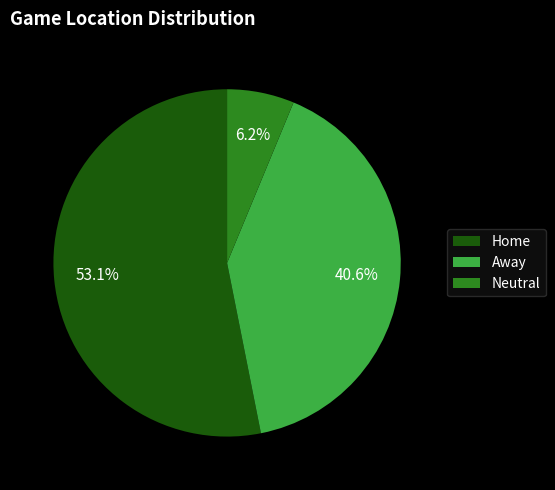

Does any single category account for the majority?

Yes